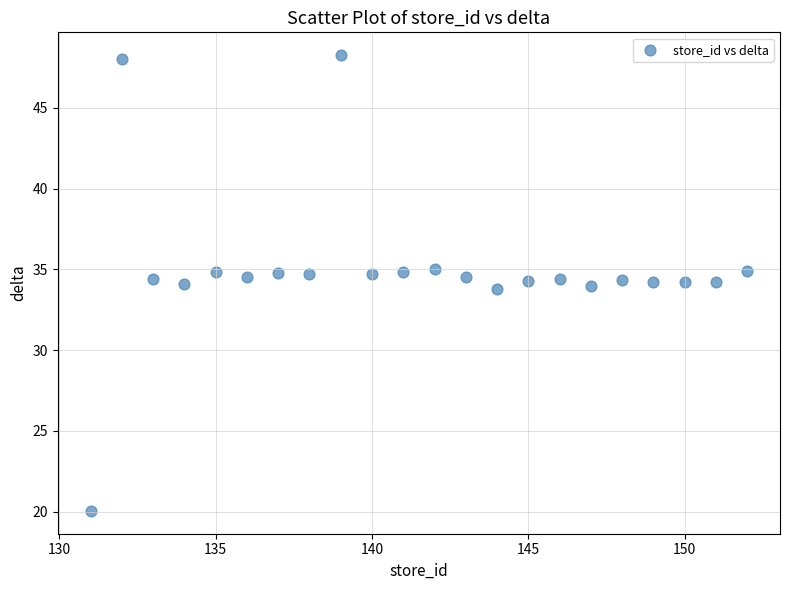

What is the range of Y values (max minus min)?

28.2